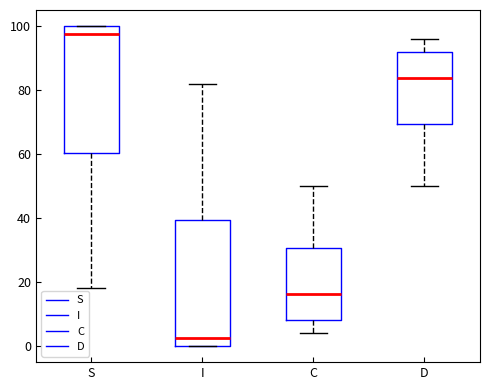

Reading left to right, read every box against the y-axis: the position of its median line, the range the box covers, and the ends of its whiskers. The values are not printed on the chart, so give them approximately, as read against the axis.

S: median 98, box 60 to 100, whiskers 18 to 100
I: median 2, box 0 to 40, whiskers 0 to 82
C: median 16, box 8 to 30, whiskers 4 to 50
D: median 84, box 70 to 92, whiskers 50 to 96